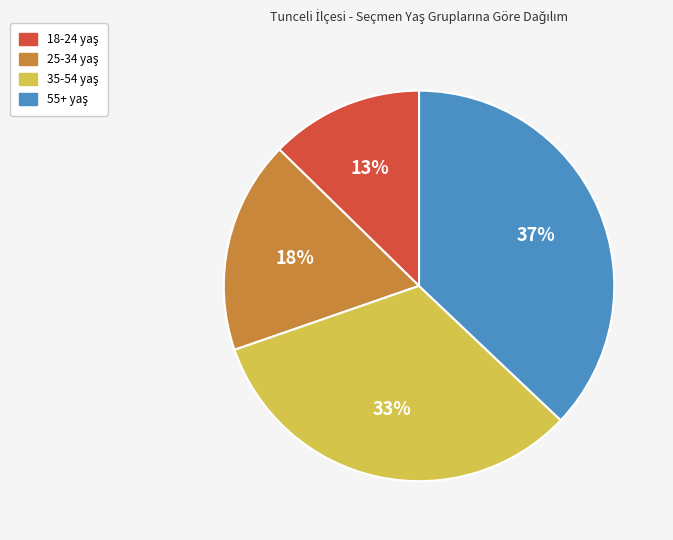

To the nearest percent, what is the difference between the largest and smallest slice percentages?

24%